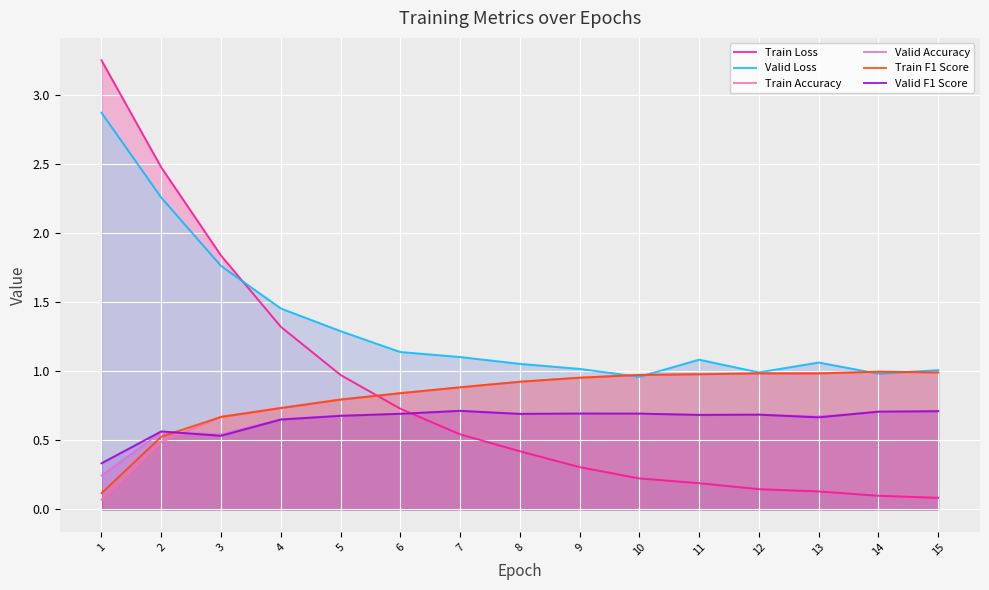

At which category is the sum across all series the highest?

1